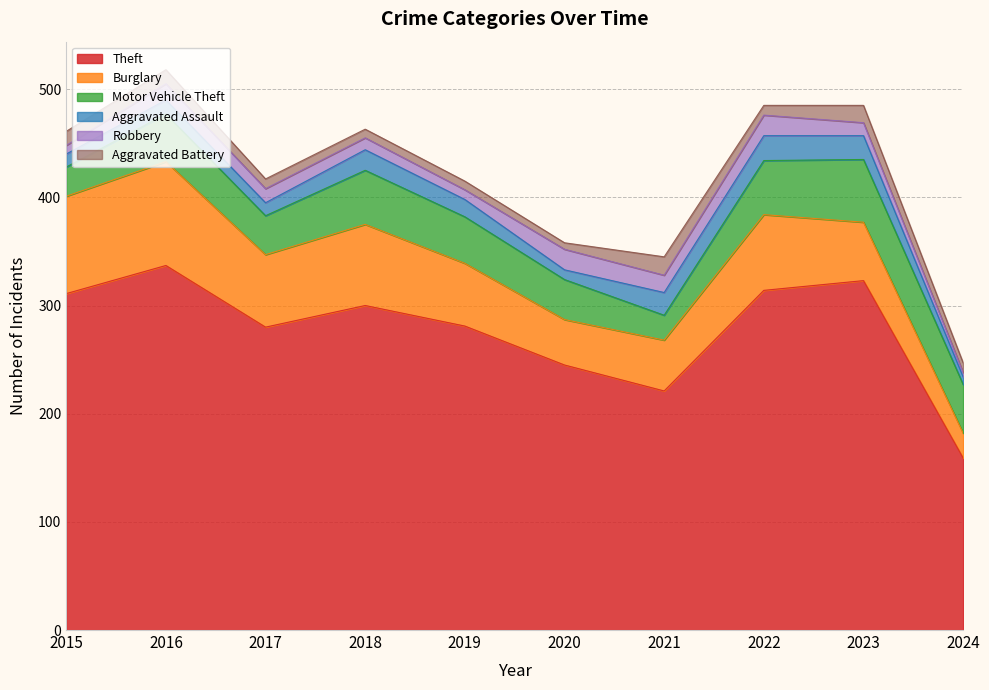

Which series has the largest range (max minus min)?

Theft